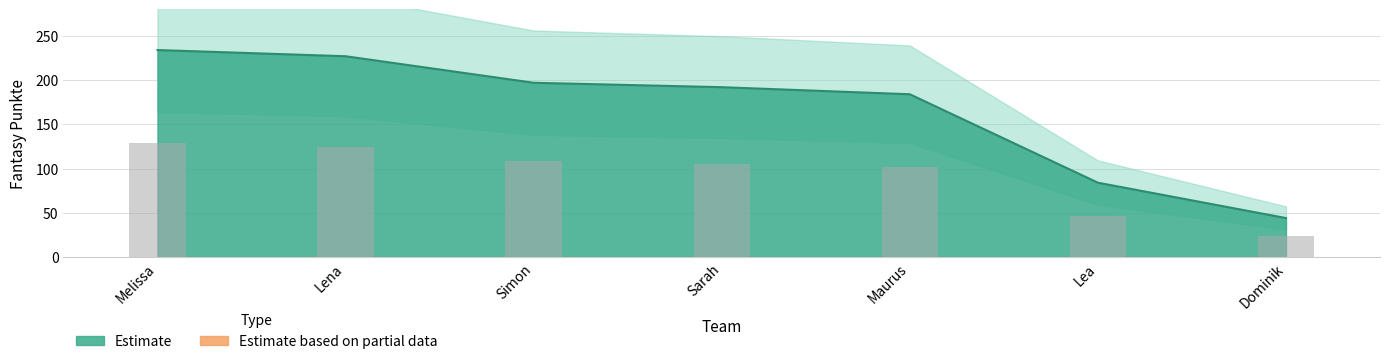

What is the change in value from Melissa to Sarah?

-42